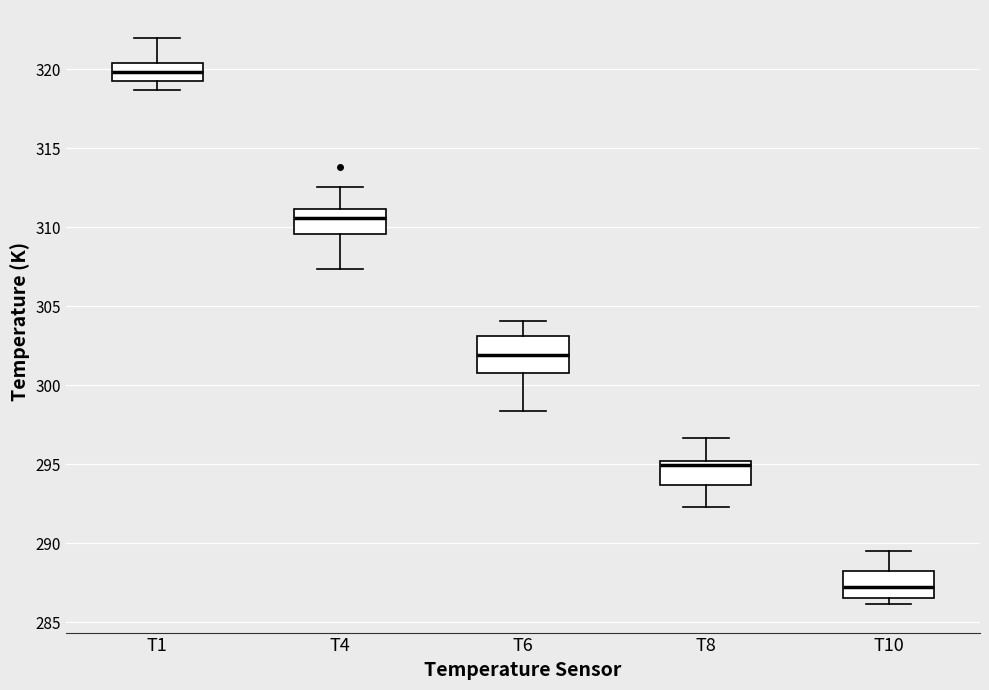

Which box's median line is the highest?

T1